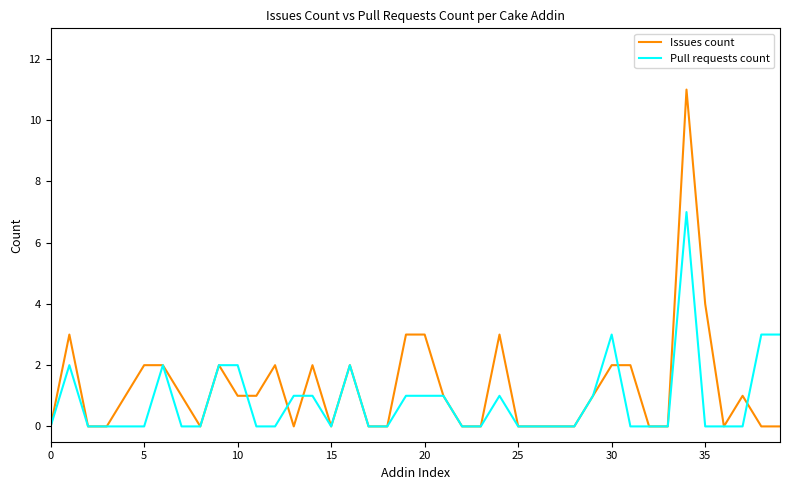

Rank the series by their maximum value, from highest to lowest.

Issues count, Pull requests count